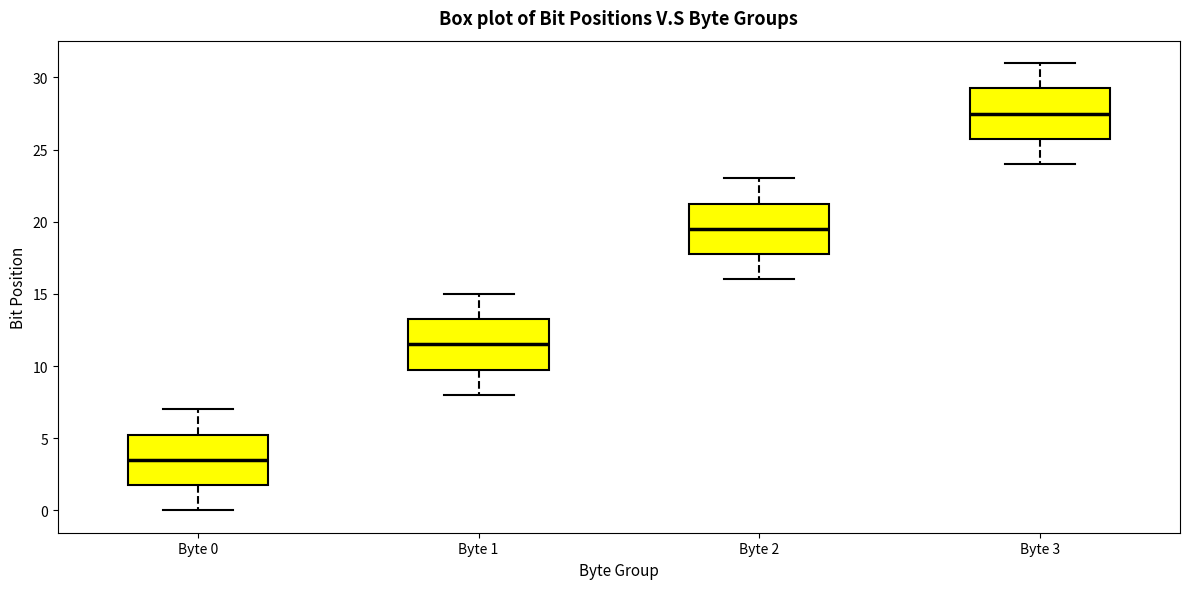

Which box has the highest median line?

Byte 3